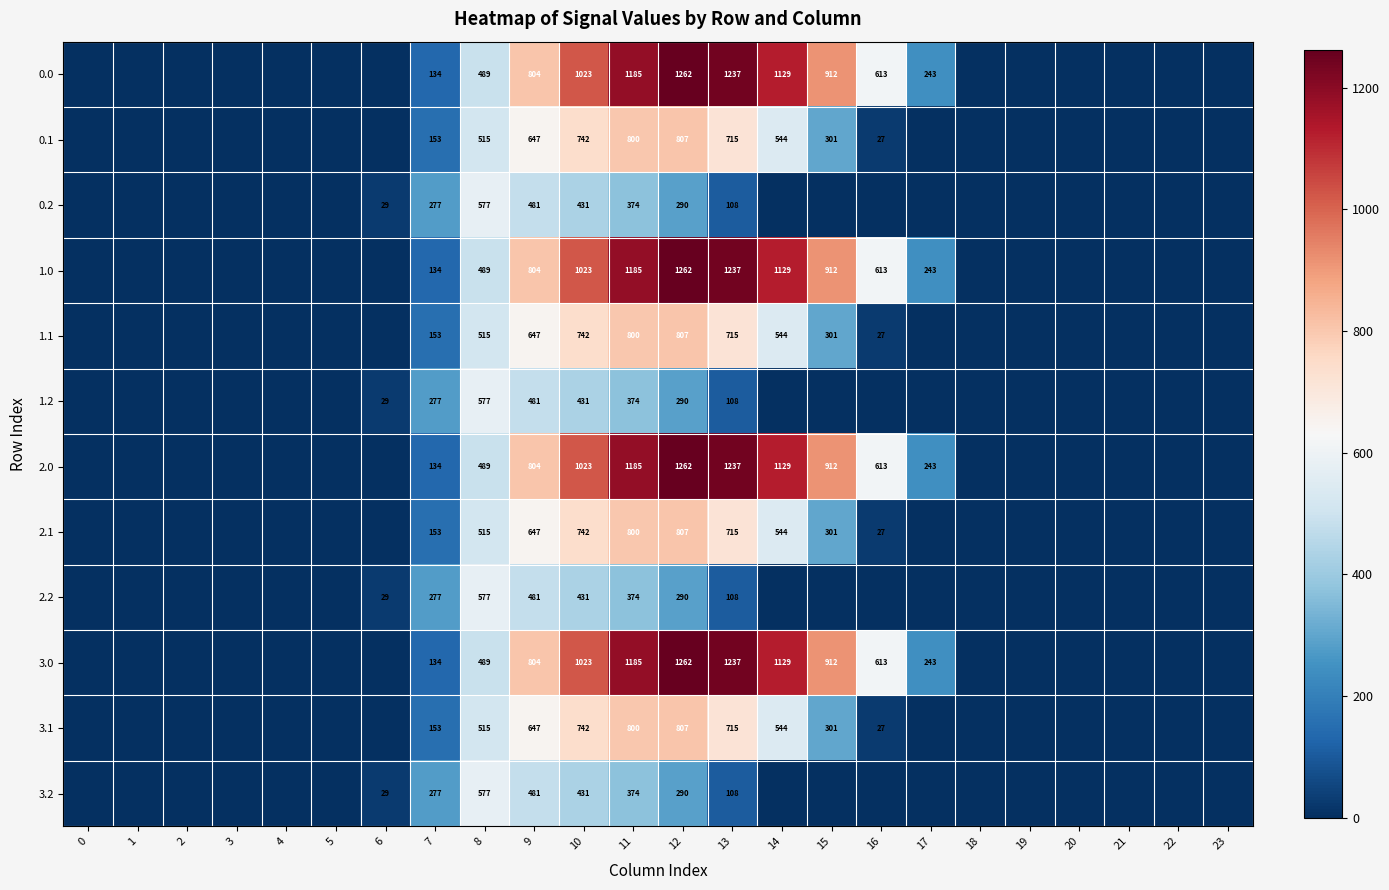

What is the total value across all series at 11?

9436